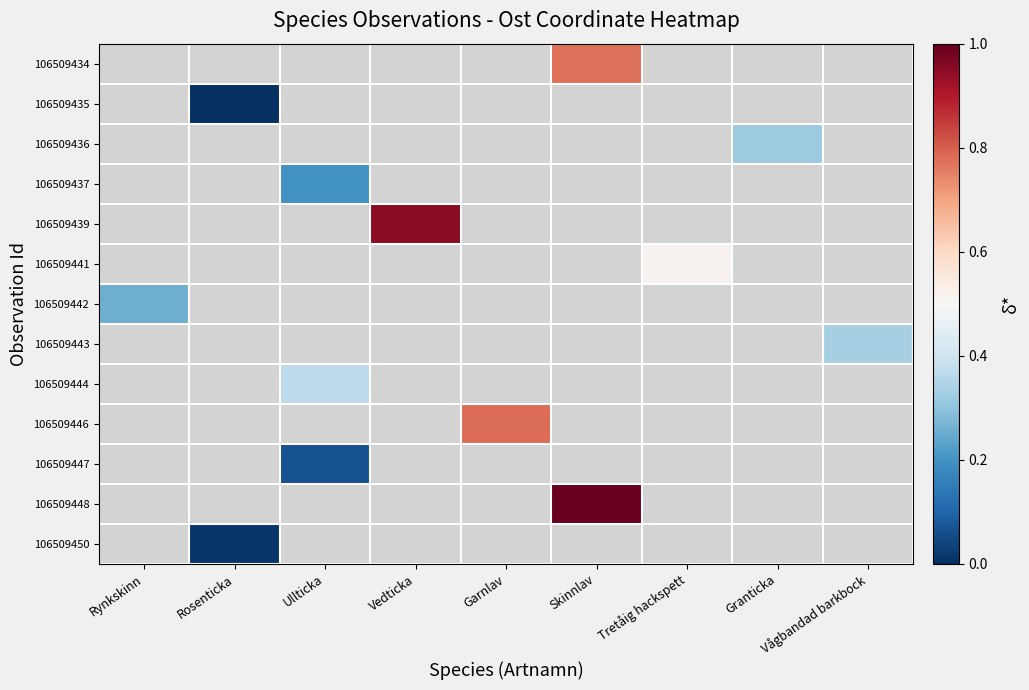

How many categories are shown in the chart?

9